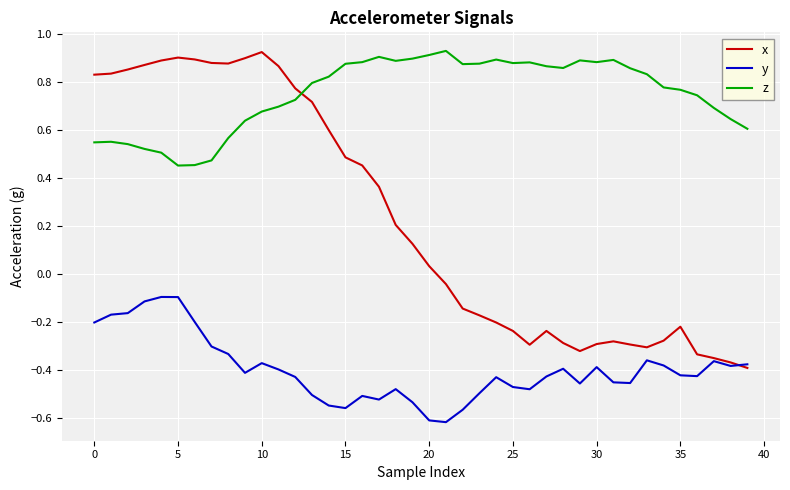

Which series has the largest range (max minus min)?

x